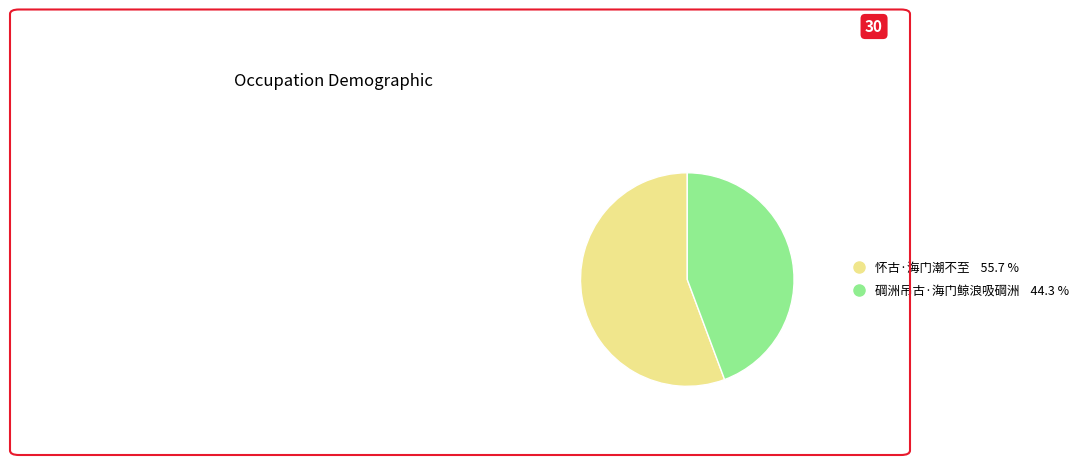

Approximately how many times larger is the value at 碙洲吊古·海门鲸浪吸碙洲 compared to 怀古·海门潮不至?

0.8